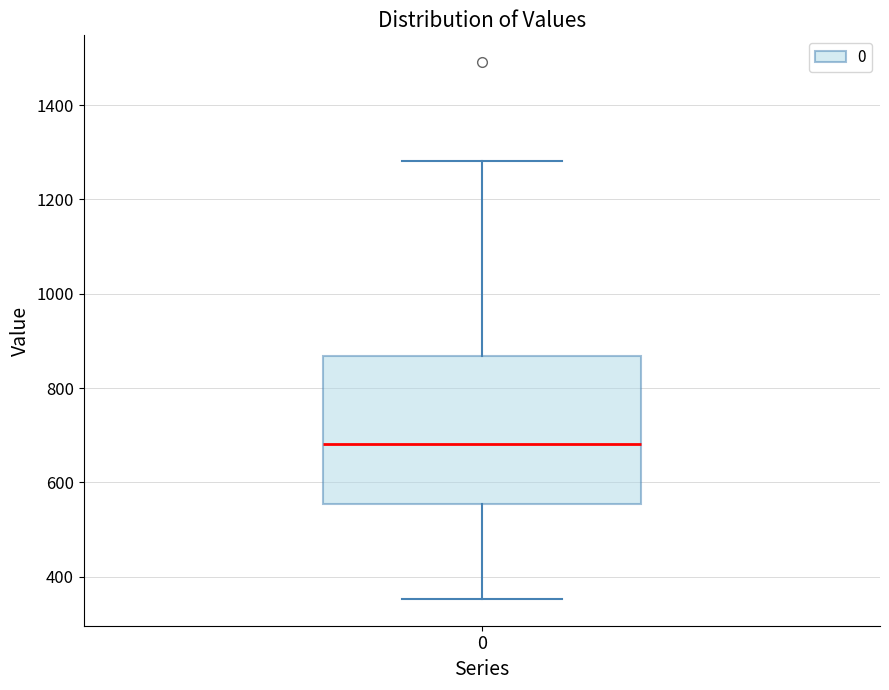

Read this box plot against the y-axis: the position of the median line, the range covered by the box, and the ends of both whiskers. The values are not printed on the chart, so give them approximately, as read against the axis.

median 680, box 560 to 860, whiskers 360 to 1280